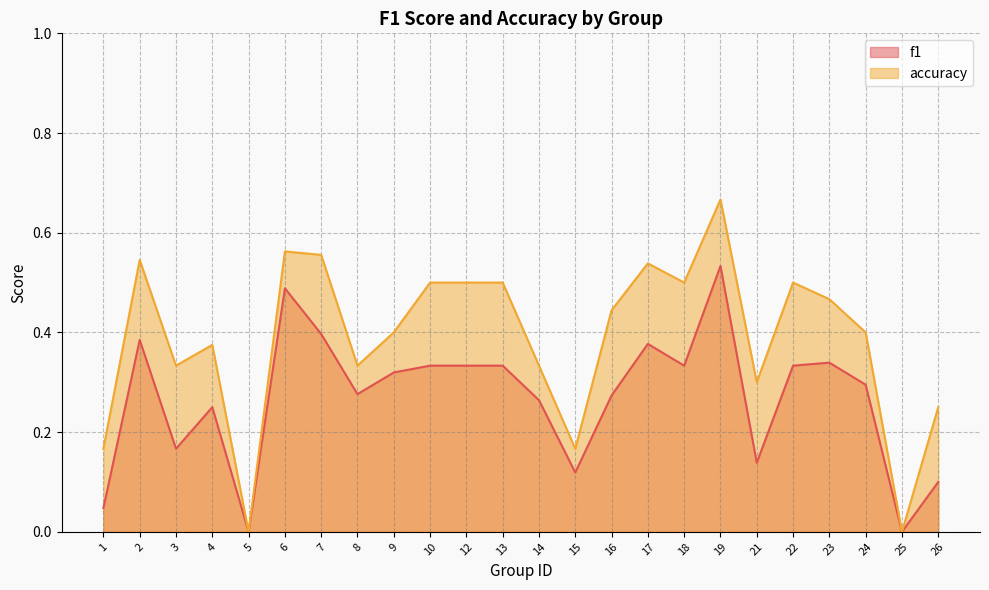

What is the maximum value for accuracy?

0.7